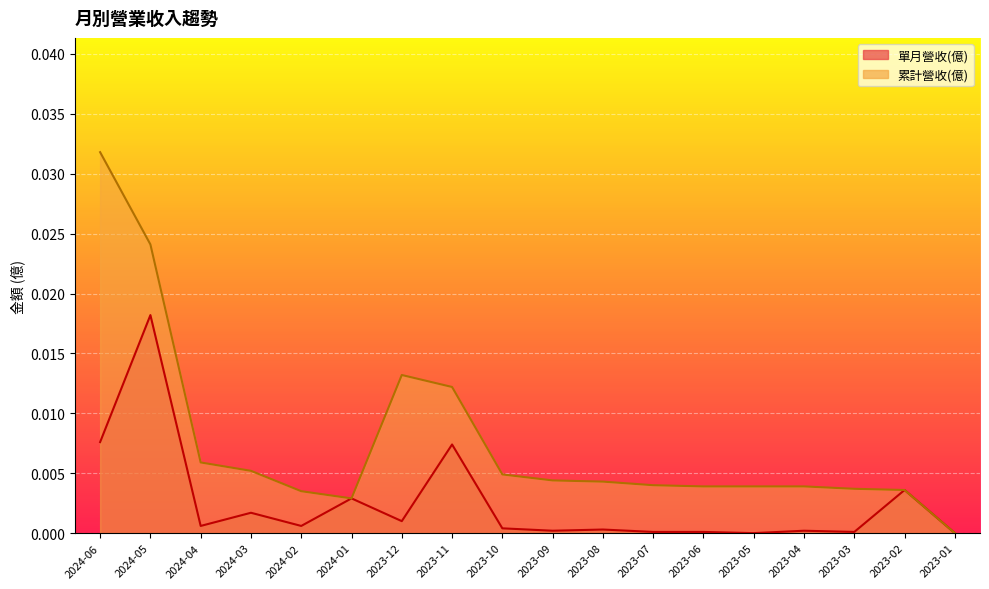

Where is the first local maximum for 累計營收(億)?

2023-12